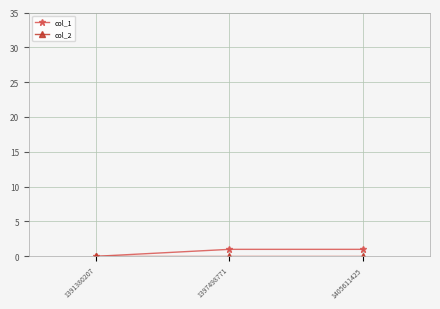

What is the difference between the maximum and minimum values in the col_1 series?

1